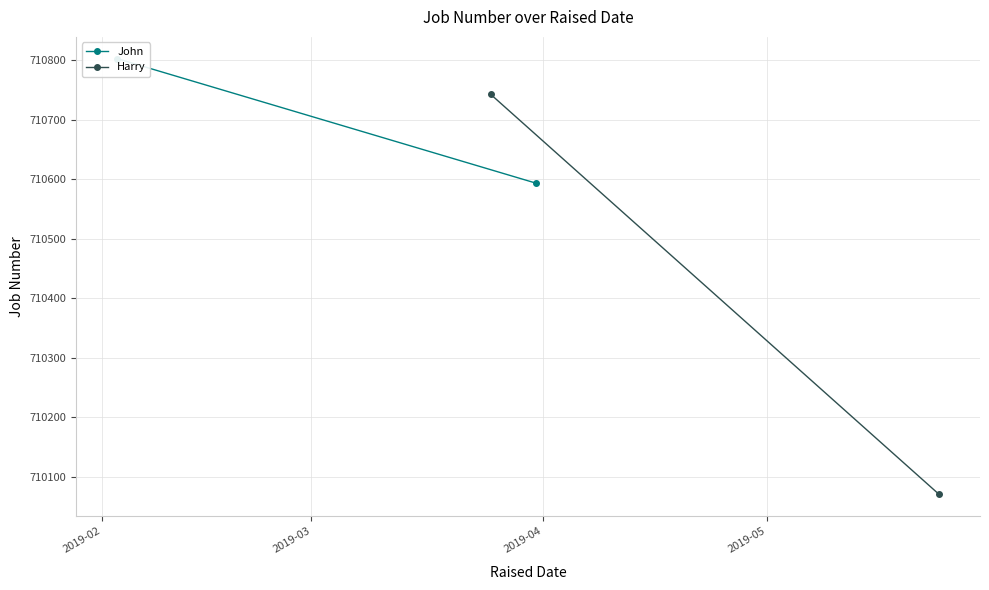

What is the sum of all John values?

1421397